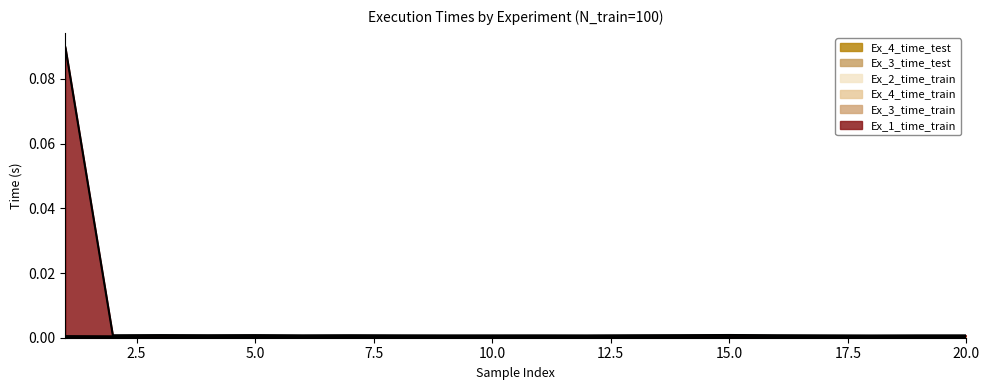

Between 100 and 100, which is larger?

100